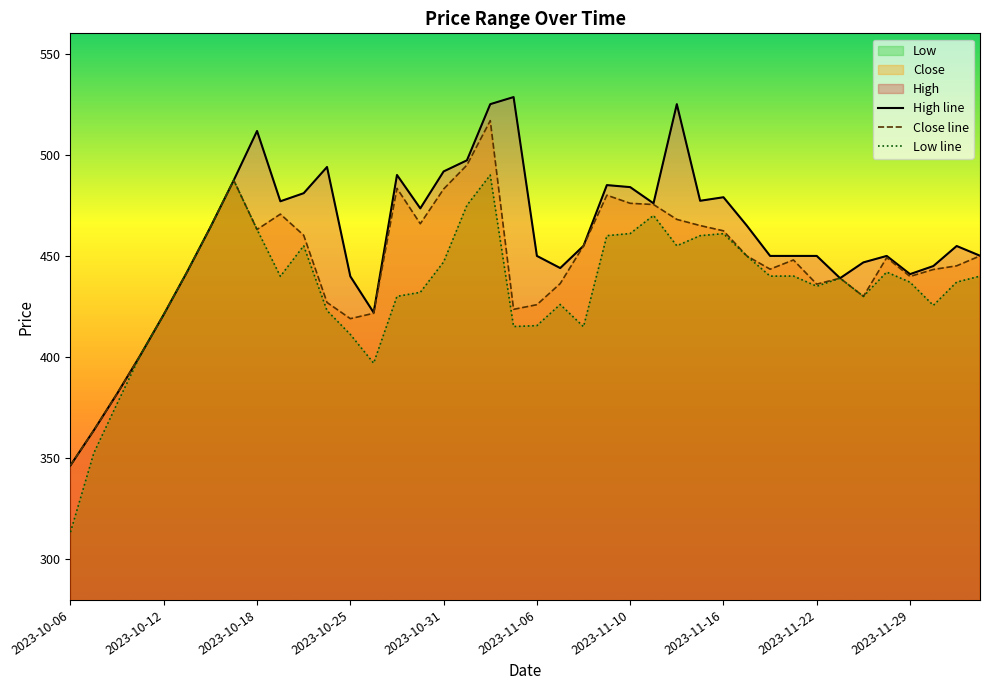

Which series has the largest range (max minus min)?

High